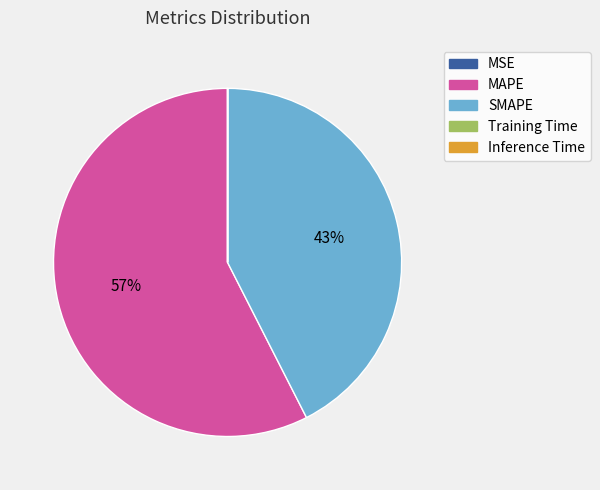

To the nearest percent, what portion does SMAPE represent?

43%